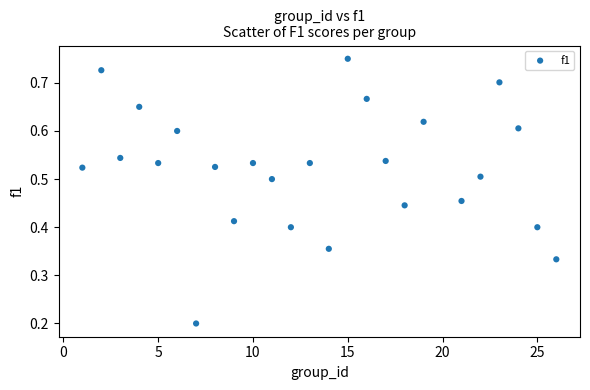

What is the range of X values (max minus min)?

25.0